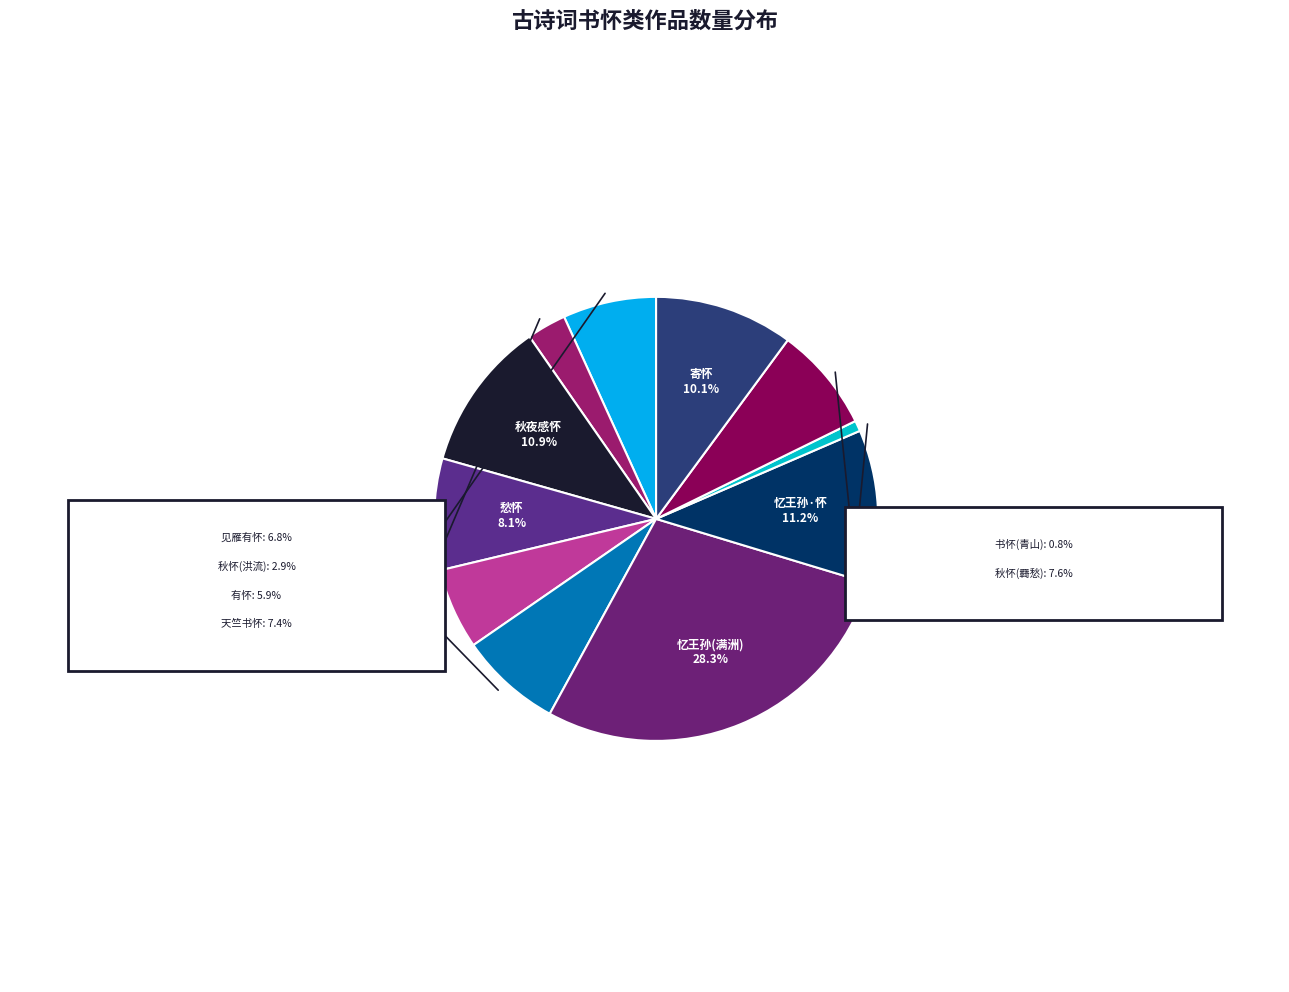

Which slice is the largest?

忆王孙 怀满洲志仲鲁编修